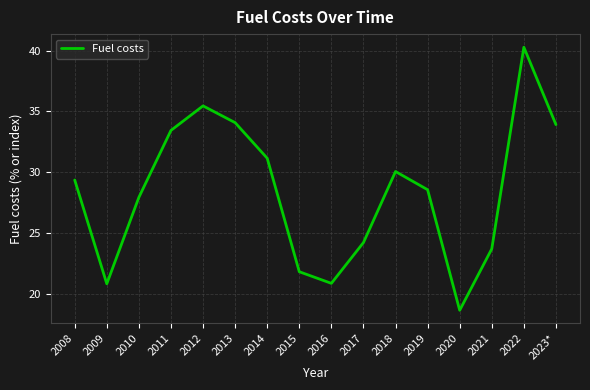

What is the greatest value displayed?

40.3